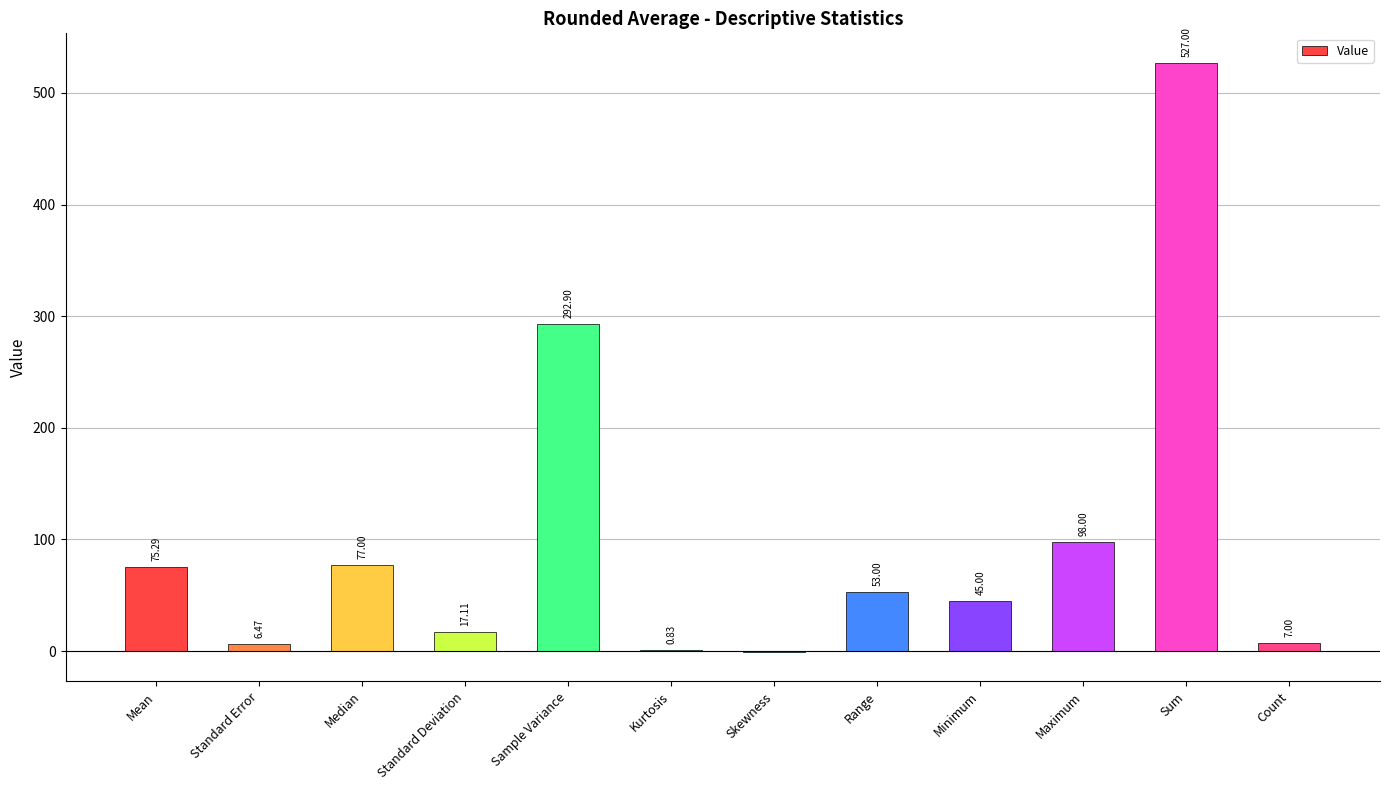

What is the ratio of the value at Range to the value at Median?

0.7